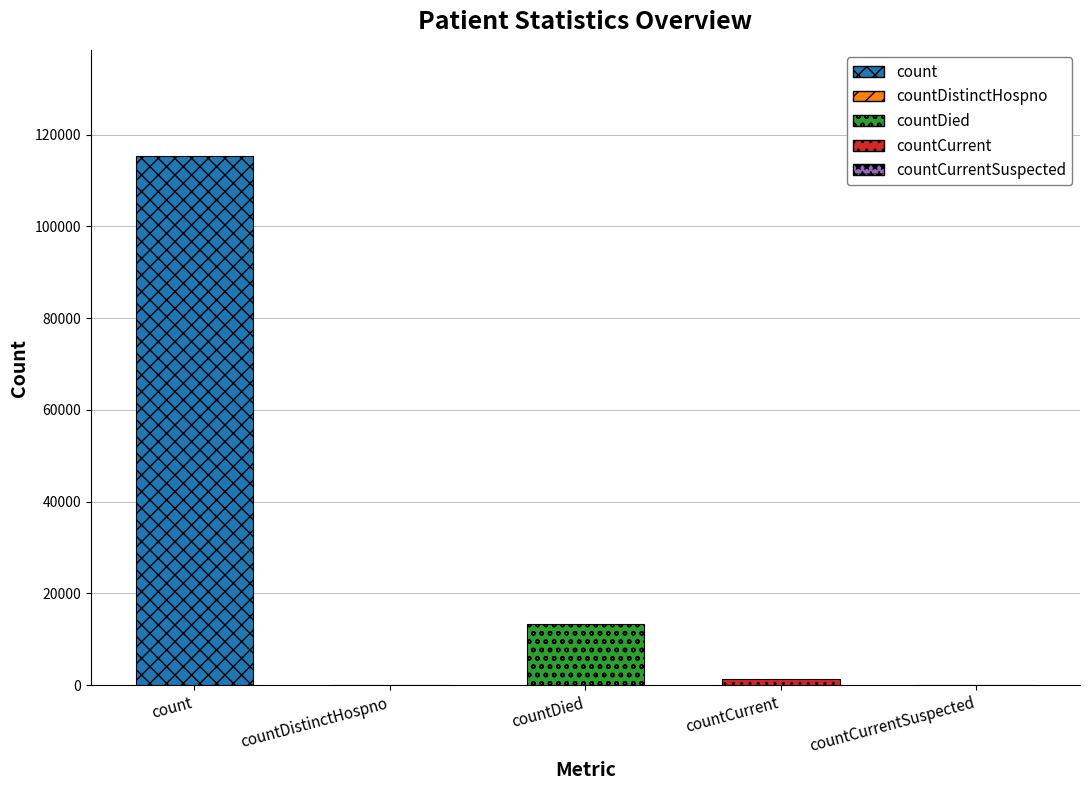

The value at countDistinctHospno is -45263. True or false?

False